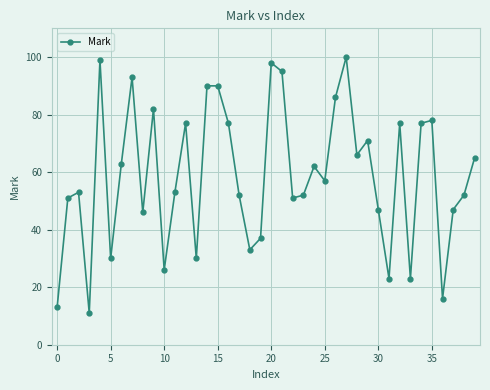

What is the maximum value shown in the chart?

100